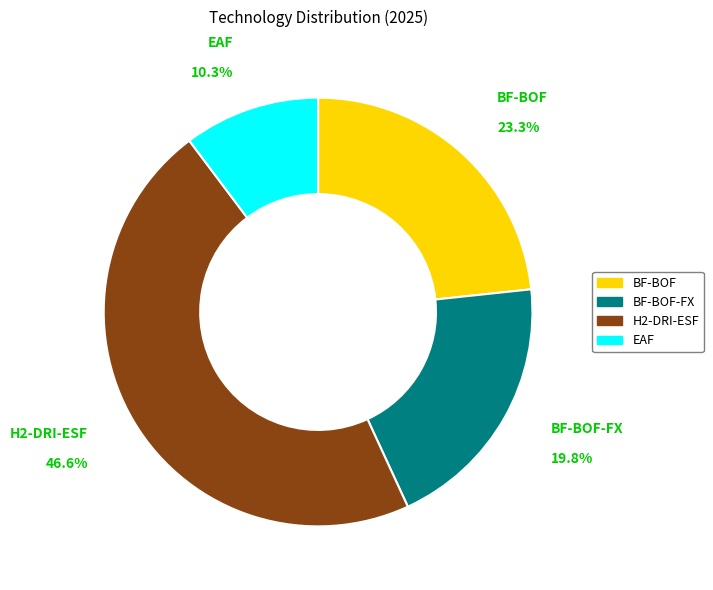

Does any single category account for the majority?

No